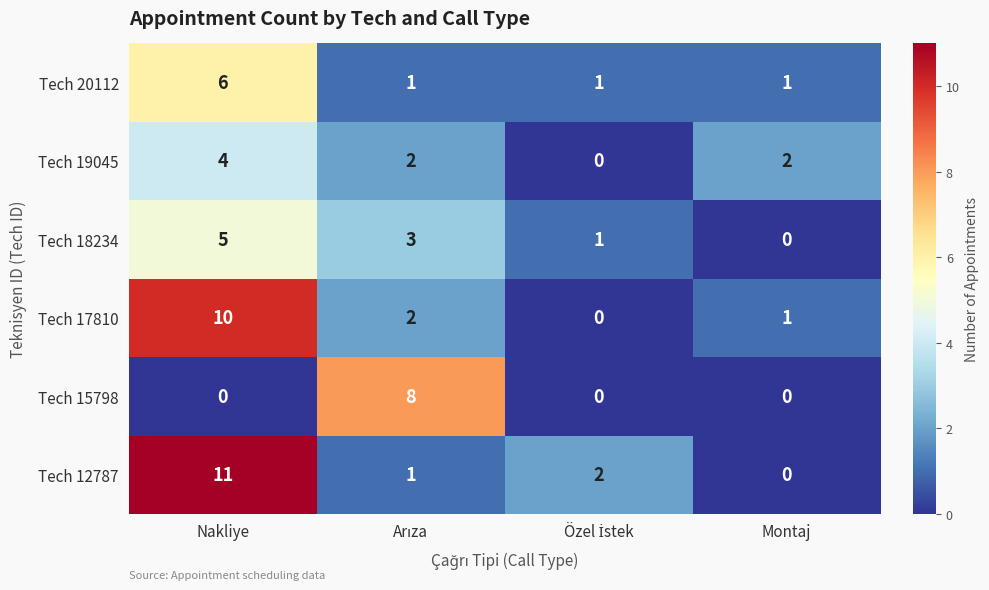

Count the Tech 18234 values in the range 1 to 5.

3